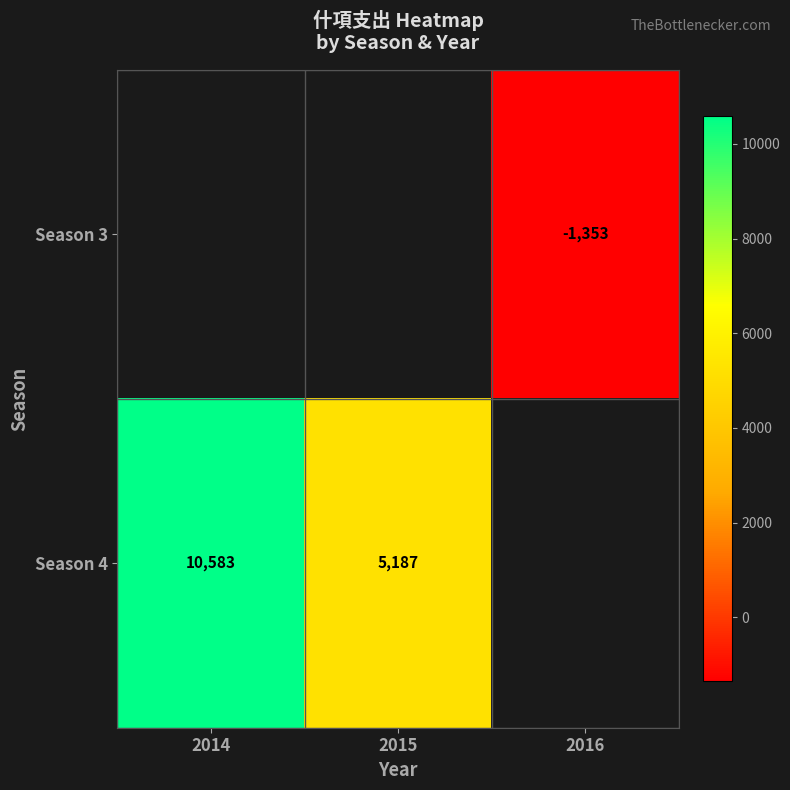

The Season 4 series shows 5187 at 2015. True or false?

True